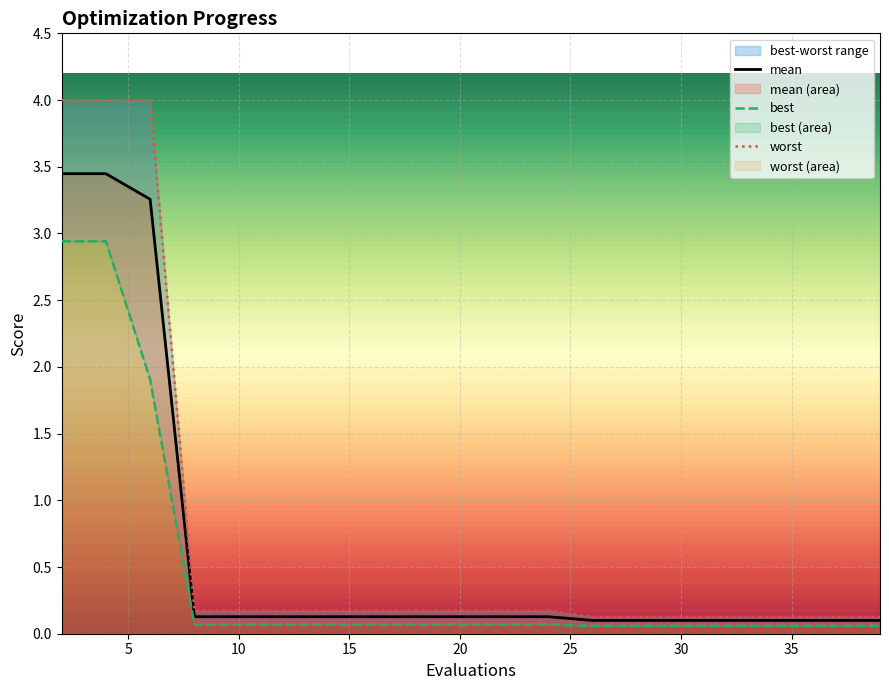

Reading left to right, list all the values displayed in this chart.

mean: 3.4	3.4	3.3	0.1	0.1	0.1	0.1	0.1	0.1	0.1	0.1	0.1	0.1	0.1	0.1	0.1	0.1	0.1	0.1	0.1
best: 2.9	2.9	1.9	0.1	0.1	0.1	0.1	0.1	0.1	0.1	0.1	0.1	0.1	0.1	0.1	0.1	0.1	0.1	0.1	0.1
worst: 4.0	4.0	4.0	0.2	0.2	0.2	0.2	0.2	0.2	0.2	0.2	0.2	0.1	0.1	0.1	0.1	0.1	0.1	0.1	0.1